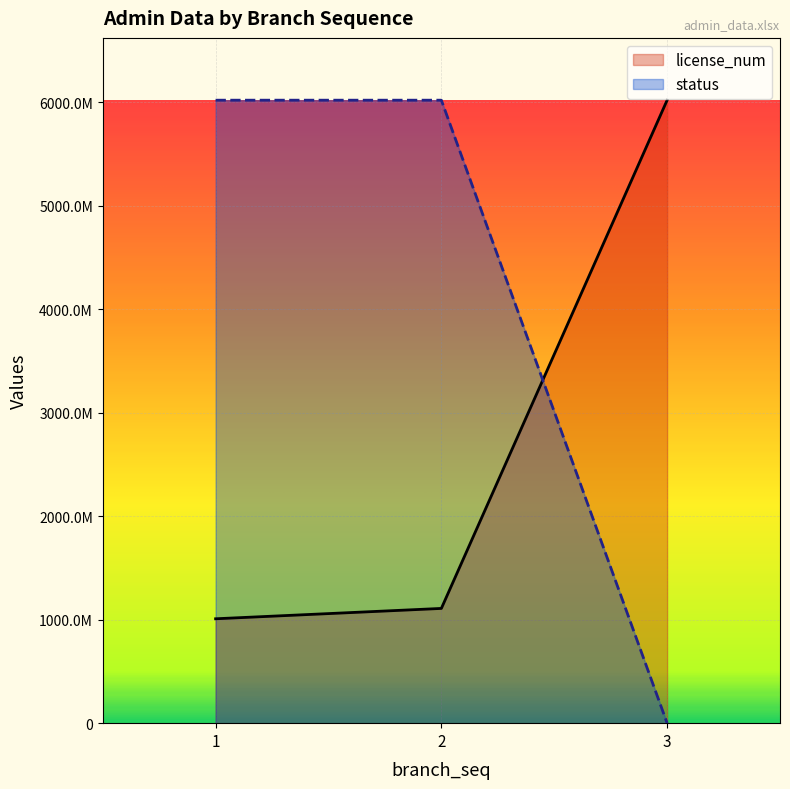

Which has a higher value, 3 or 1?

3